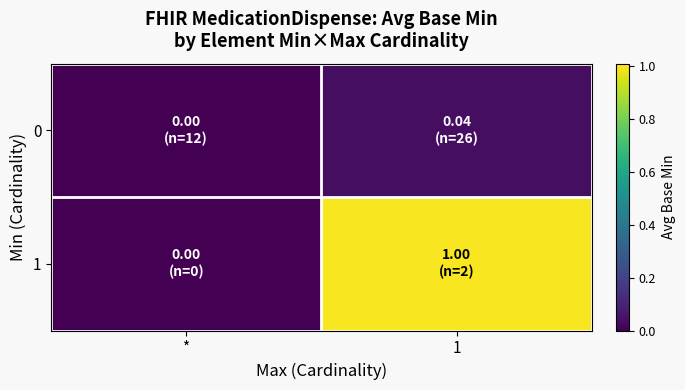

Reading right to left, list all the values displayed in this chart.

row_0: 1=0.0	*=0.0
row_1: 1=1.0	*=0.0